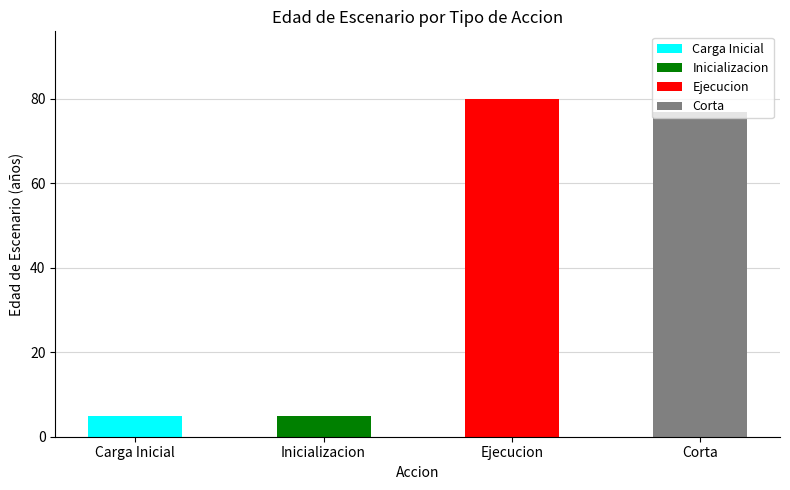

What is the value of the 2nd bar from the left?

5